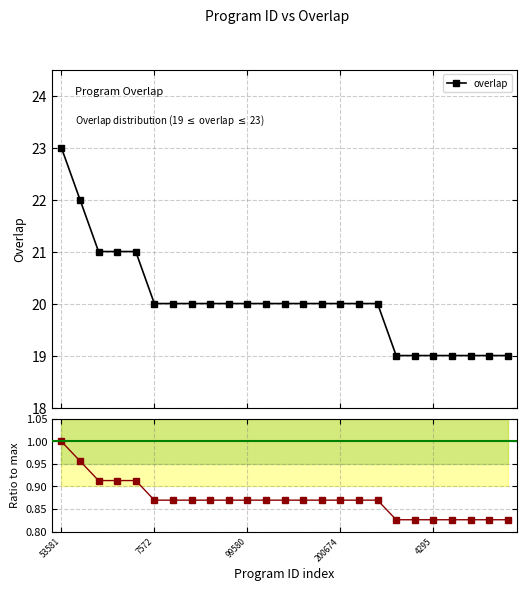

What is the value of the overlap point at the 5th from the left?

21